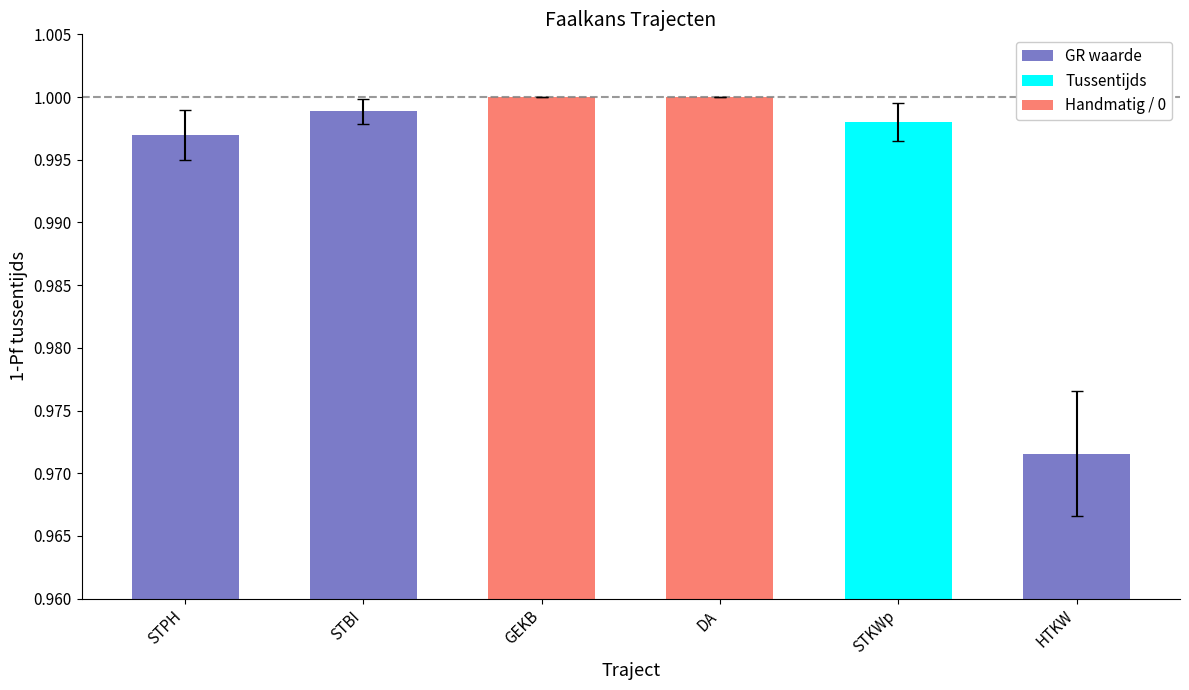

Are the bars horizontal?

No